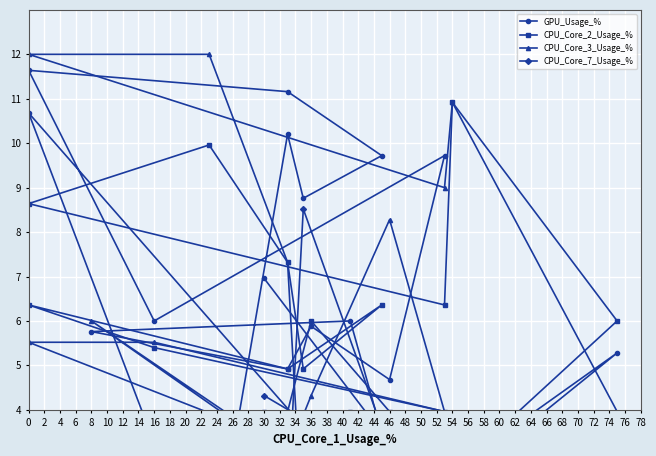

List the series in order of their peak value, lowest first.

CPU_Core_7_Usage_%, CPU_Core_2_Usage_%, GPU_Usage_%, CPU_Core_3_Usage_%